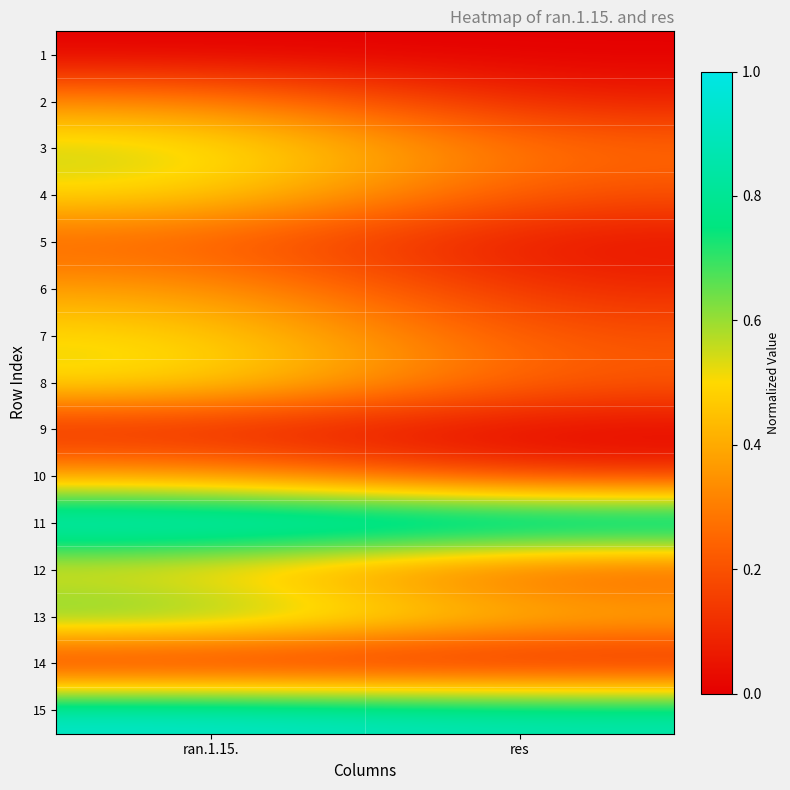

How many data points does each series have?

2